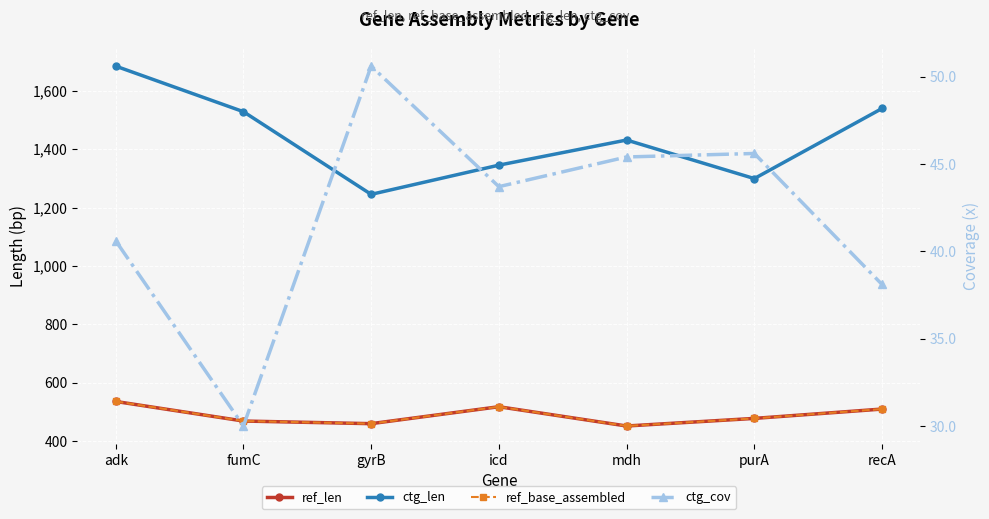

At which label does ref_len first exceed 478?

adk